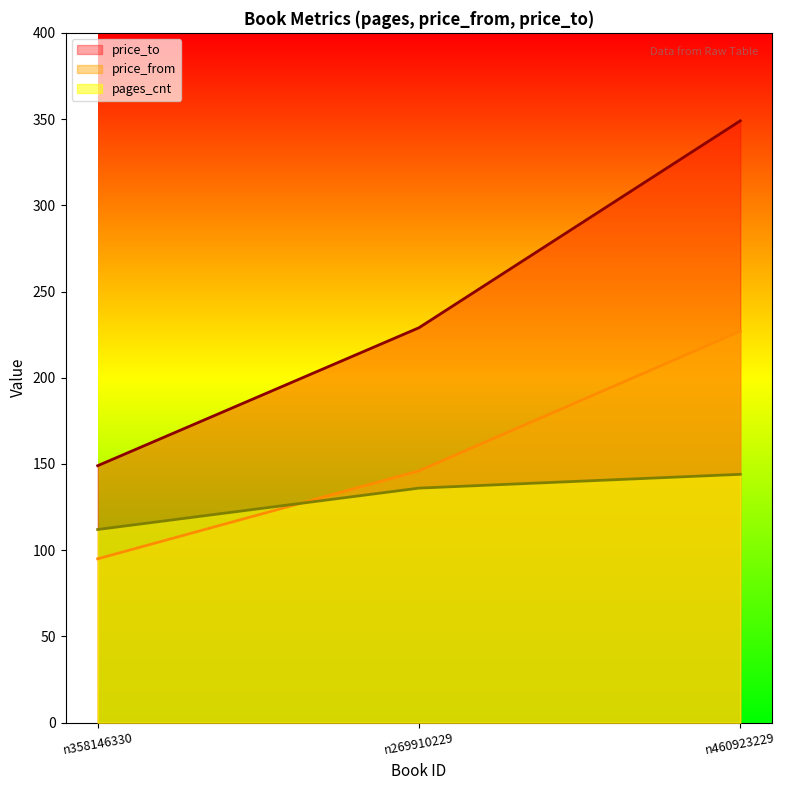

What is the label of the 1st point from the right?

n460923229